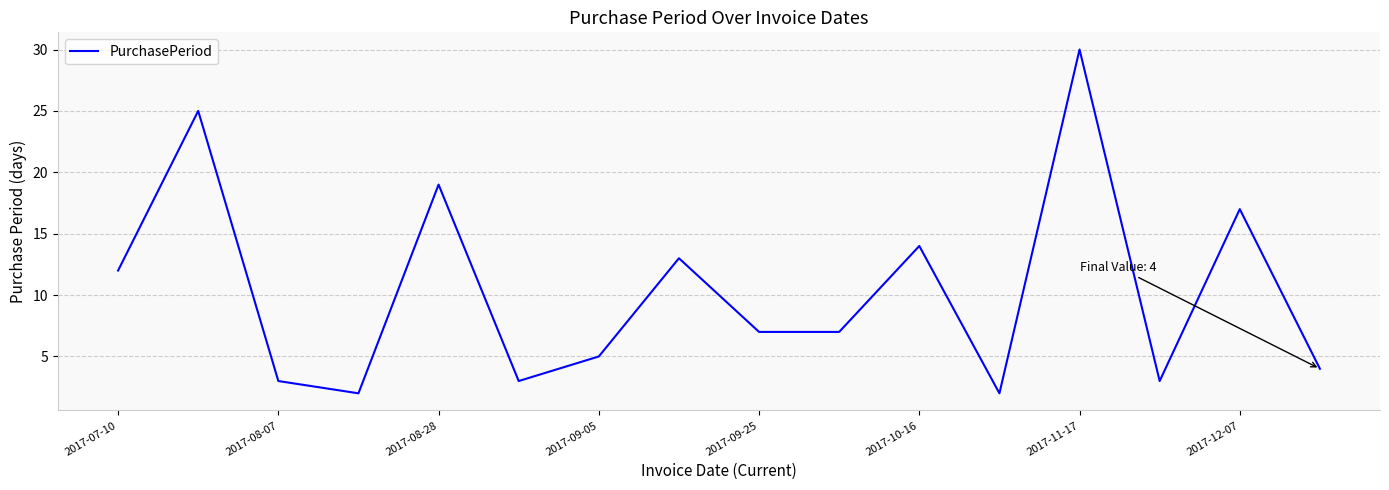

What is the difference between the maximum and minimum values?

28